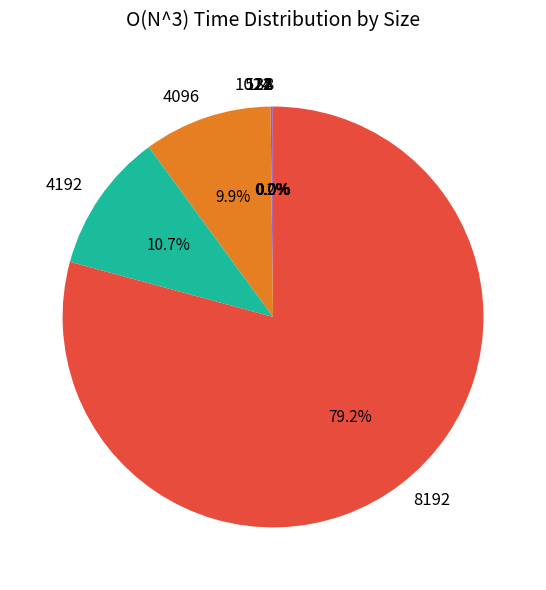

Is there any slice that represents more than half of the pie?

Yes